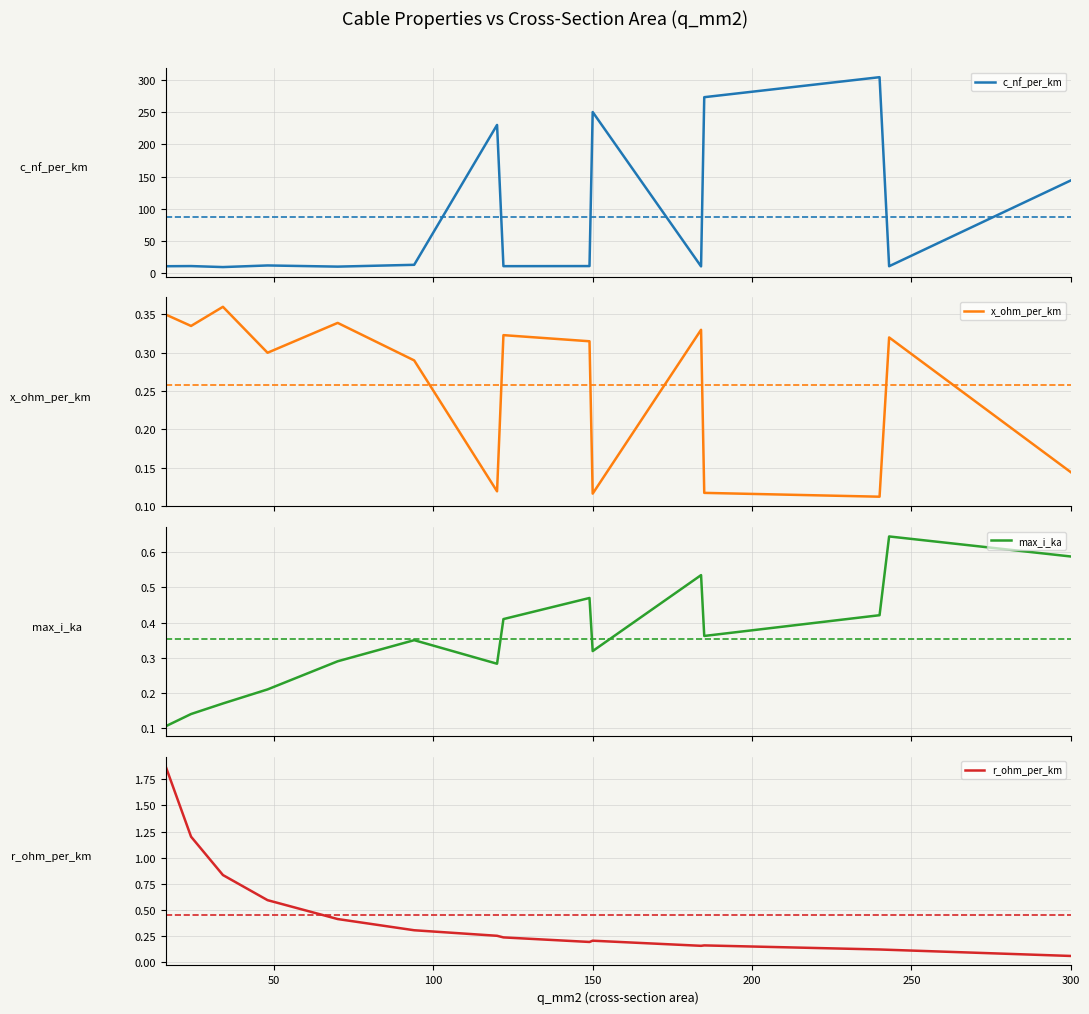

Which series has the largest total across all categories?

c_nf_per_km